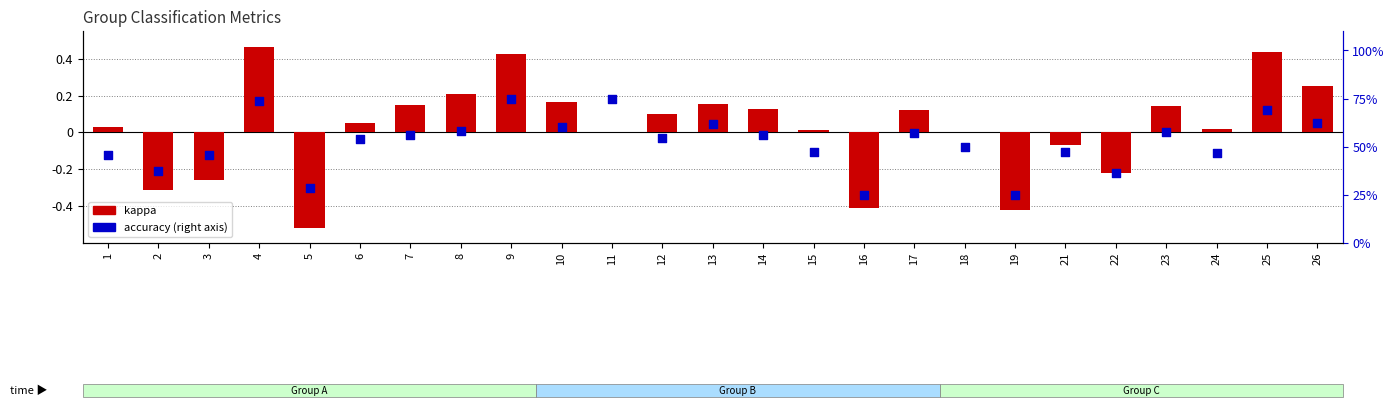

Which series has the widest spread of Y values?

accuracy